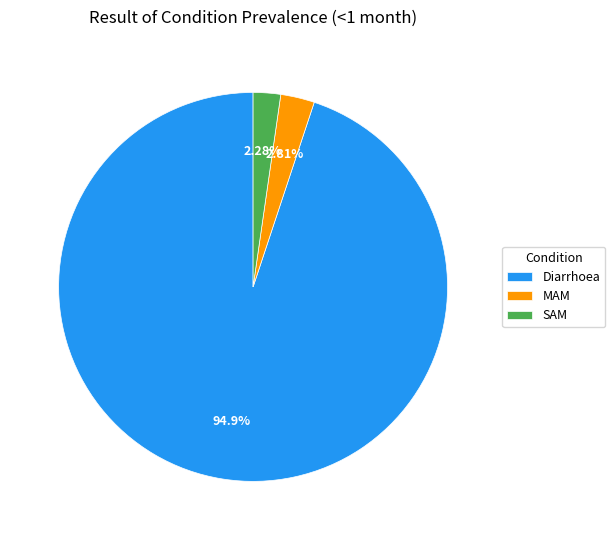

To the nearest percent, what is the combined percentage of MAM and SAM?

5%